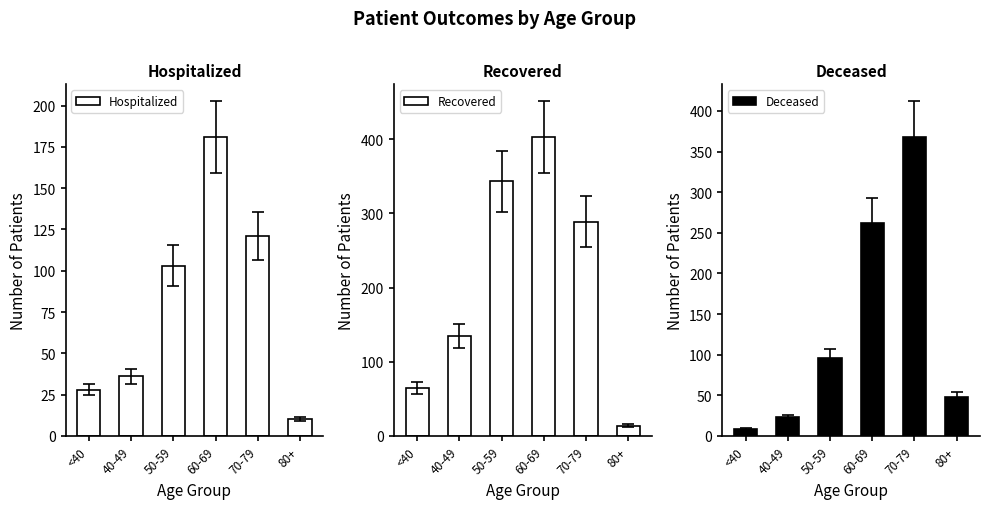

How many data points in Recovered are less than 289?

3